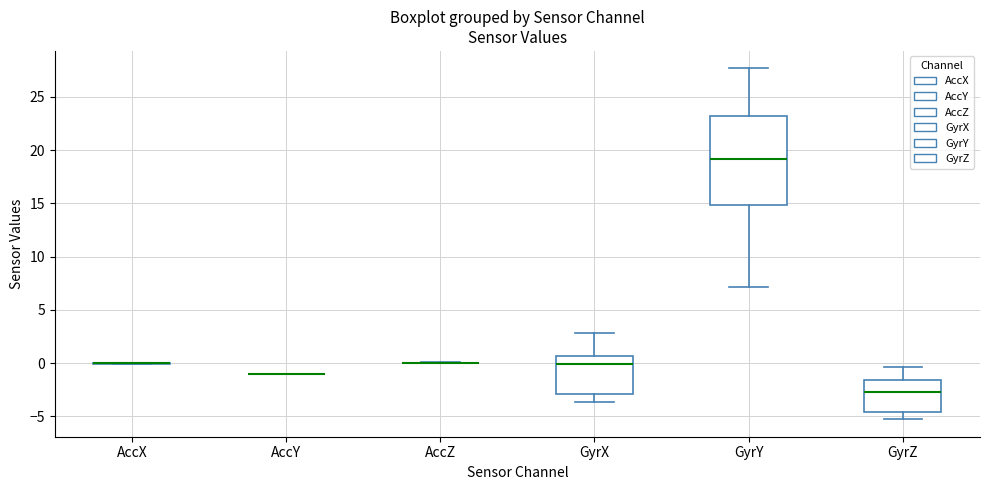

Reading left to right, read every box against the y-axis: the position of its median line, the range the box covers, and the ends of its whiskers. The values are not printed on the chart, so give them approximately, as read against the axis.

AccX: box collapsed to a line at 0.0, whiskers 0.0 to 0.0
AccY: box collapsed to a line at -1.0, whiskers -1.0 to -1.0
AccZ: box collapsed to a line at 0.0, whiskers 0.0 to 0.0
GyrX: median 0.0, box -3.0 to 0.5, whiskers -3.5 to 3.0
GyrY: median 19.0, box 15.0 to 23.0, whiskers 7.0 to 27.5
GyrZ: median -2.5, box -4.5 to -1.5, whiskers -5.5 to -0.5